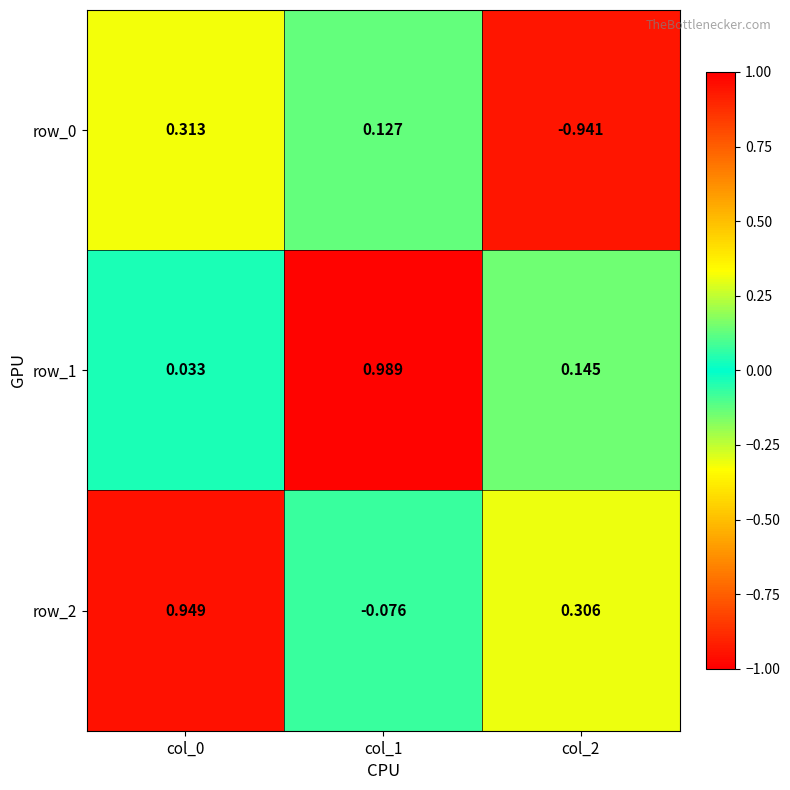

How many negative values does the row_2 series have?

1